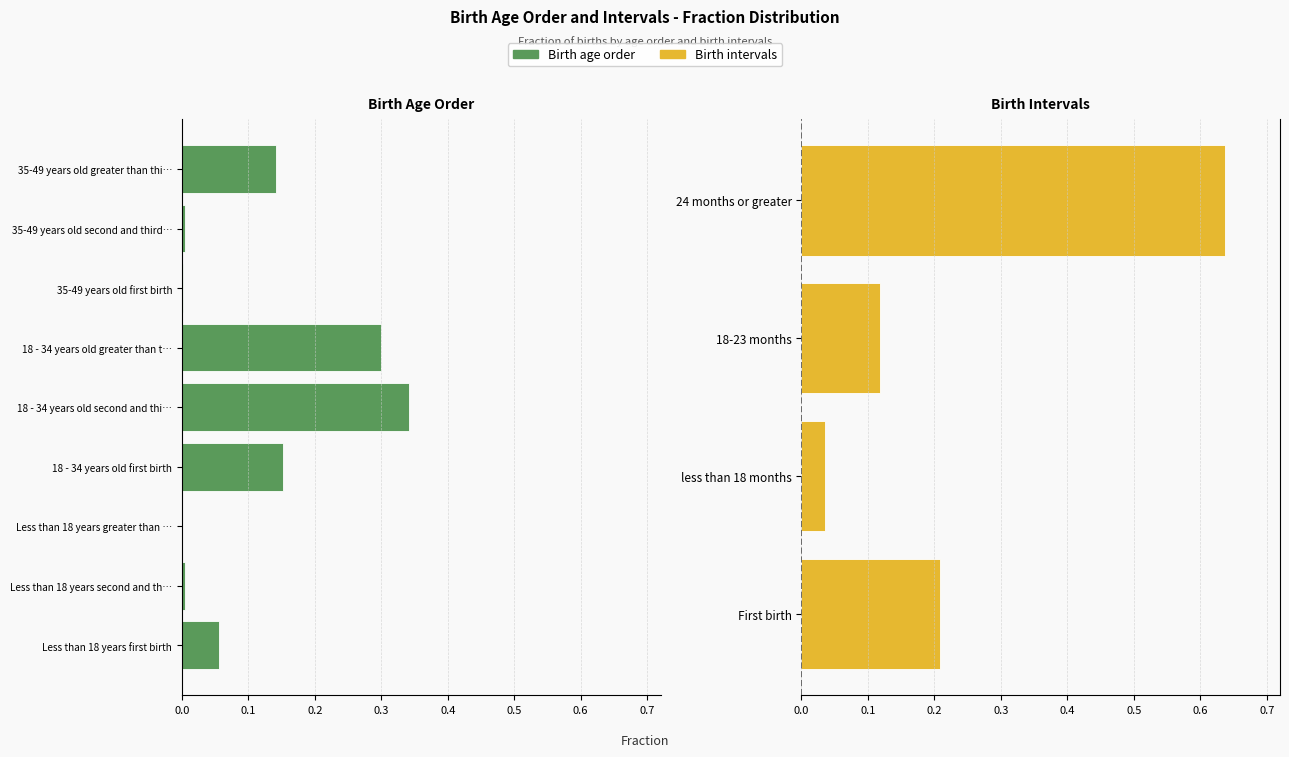

What position from the right is 18 - 34 years old first birth?

6